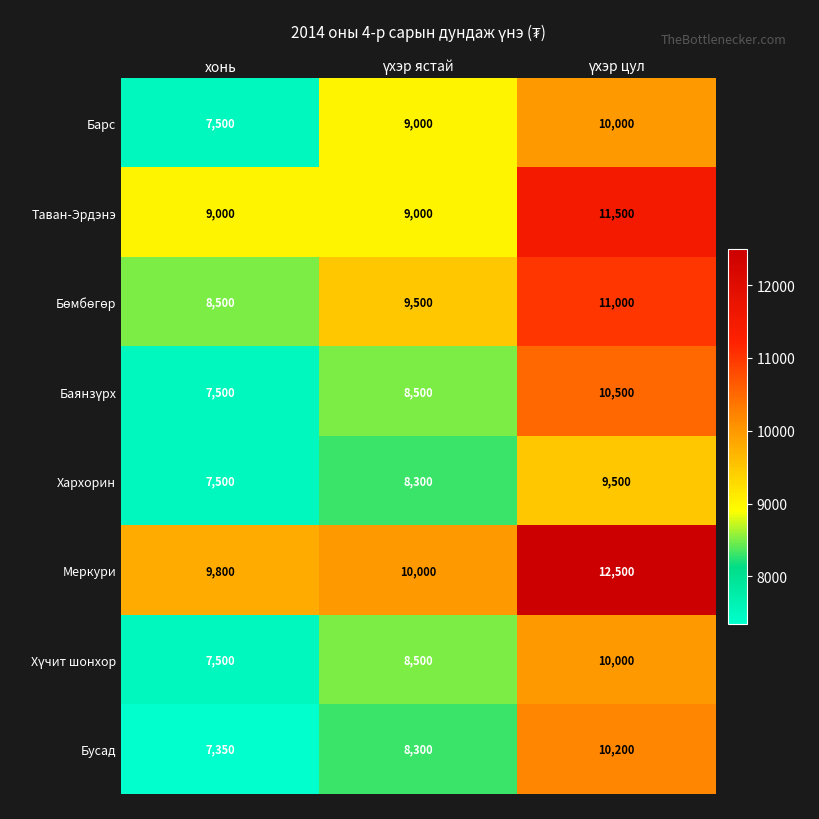

Is it true that Бусад equals 2027 at хонь?

False